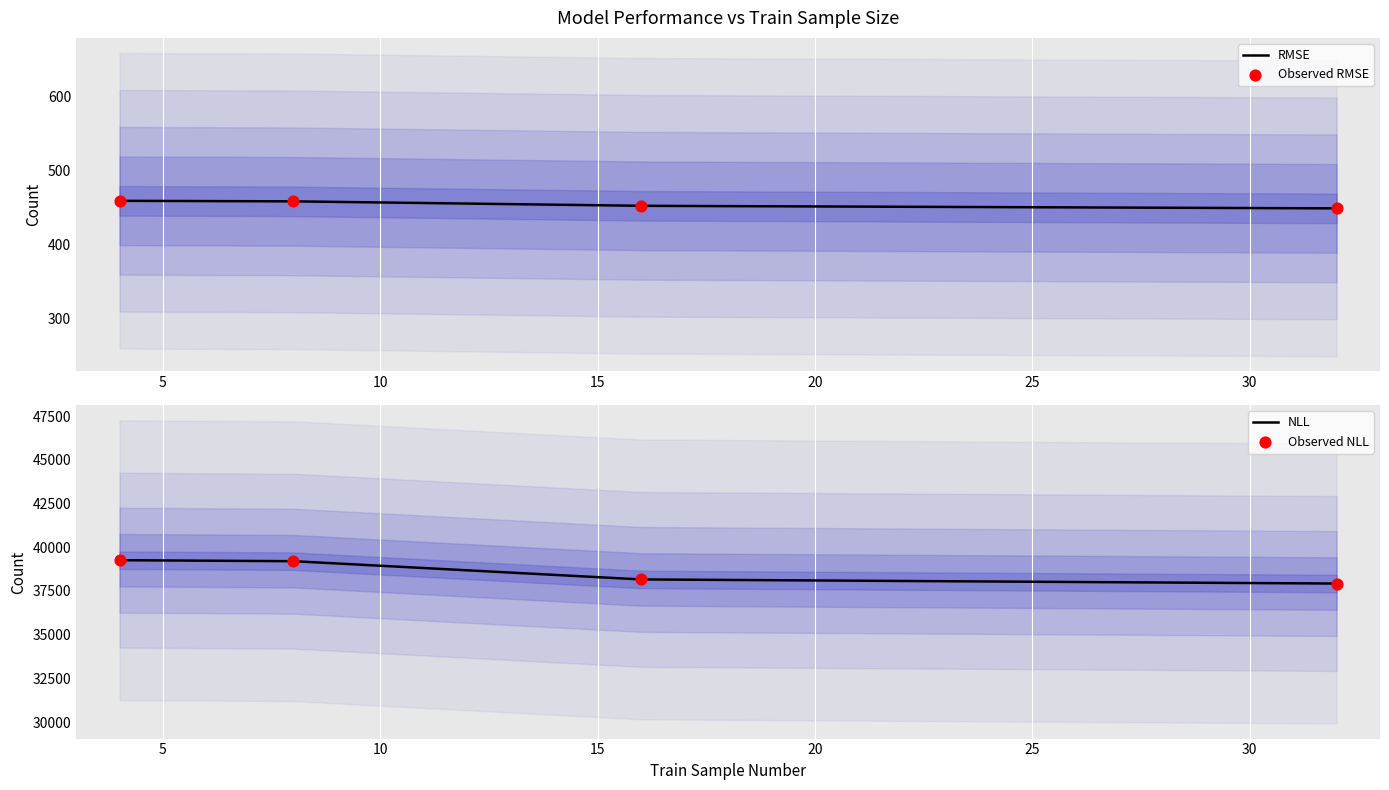

Which series has the widest spread of Y values?

NLL